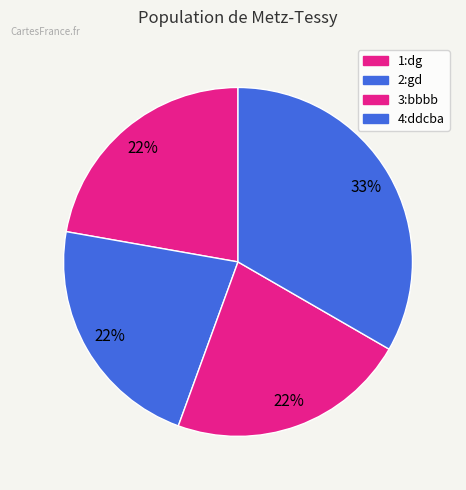

Rank the categories by value from lowest to highest.

1:dg, 2:gd, 3:bbbb, 4:ddcba